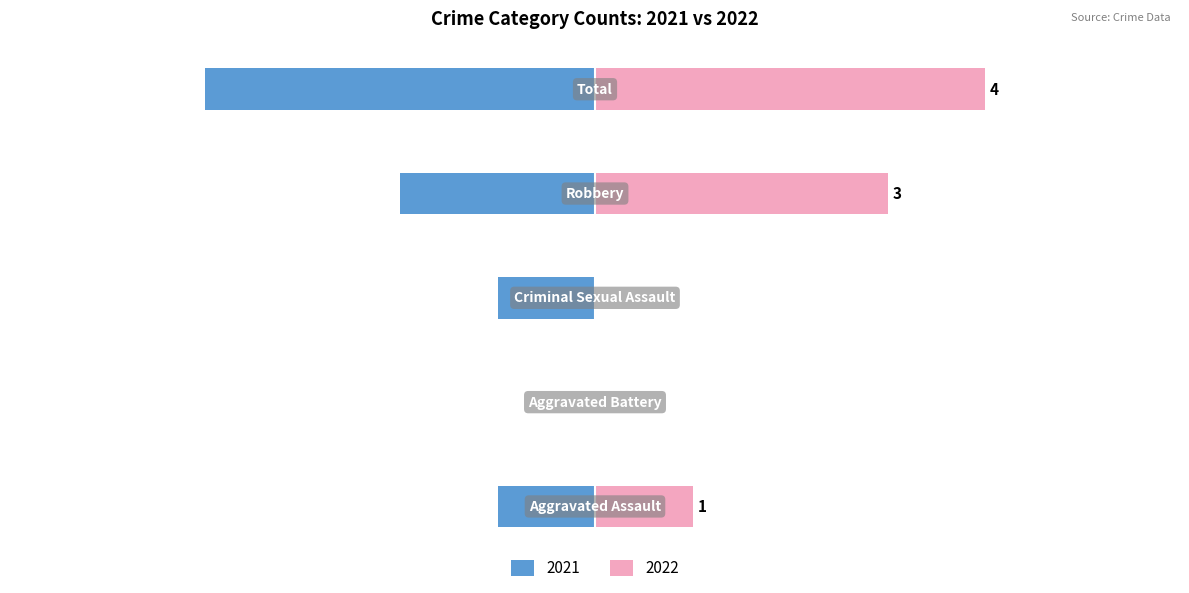

What is the greatest value displayed?

4